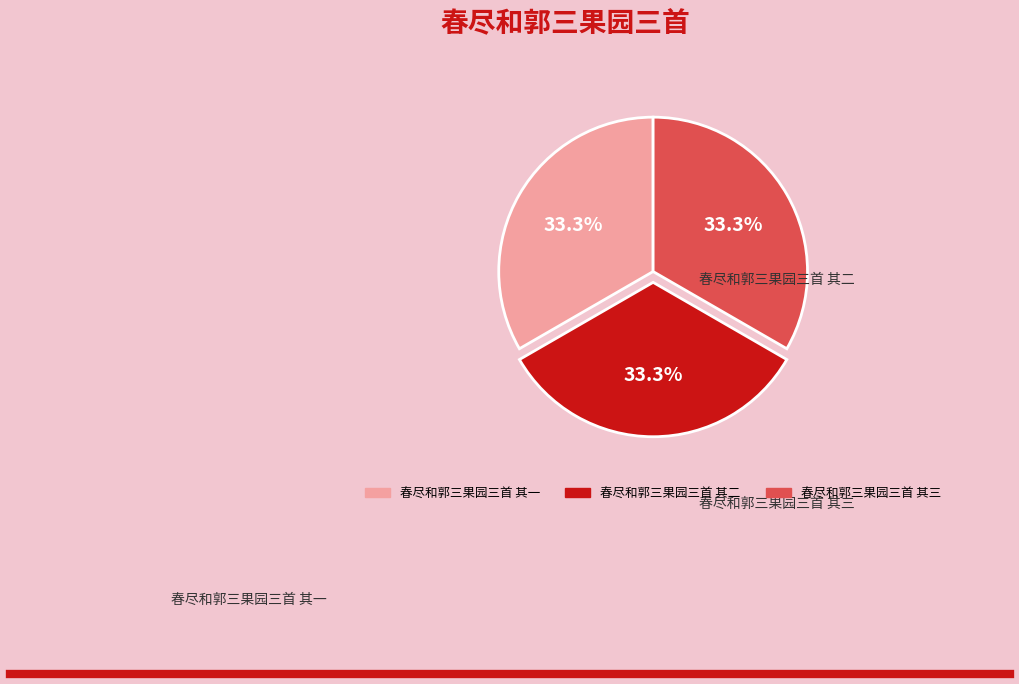

What percentage is NOT represented by 春尽和郭三果园三首 其二?

66.7%